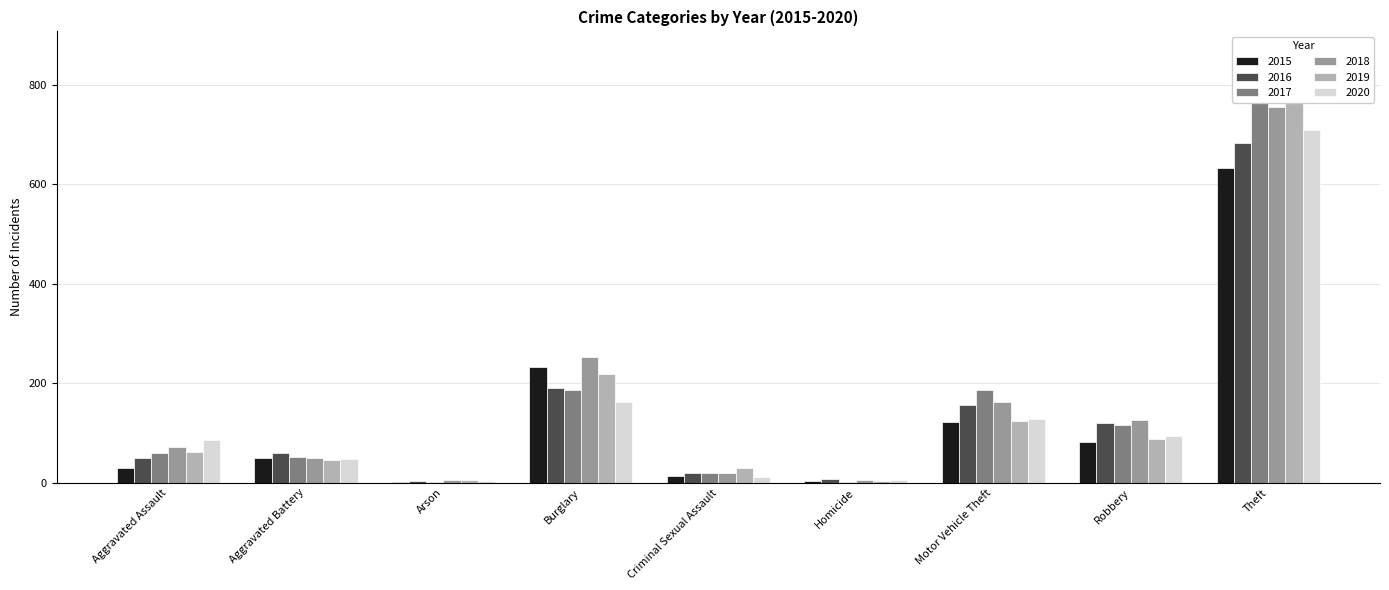

What is the label of the 5th bar from the left?

Criminal Sexual Assault